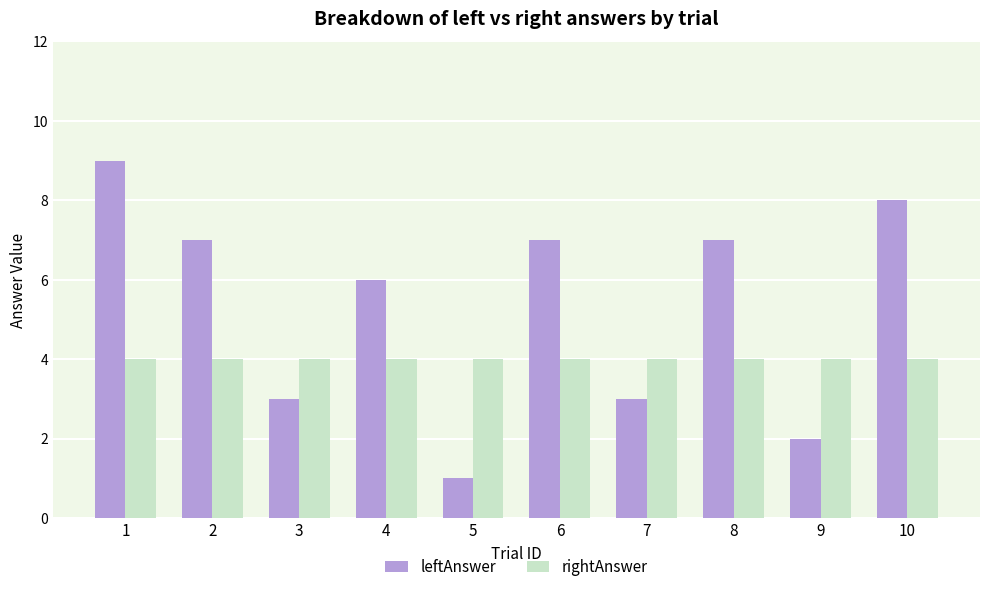

Is the value of rightAnswer at 5 greater than the value of leftAnswer at 5?

Yes